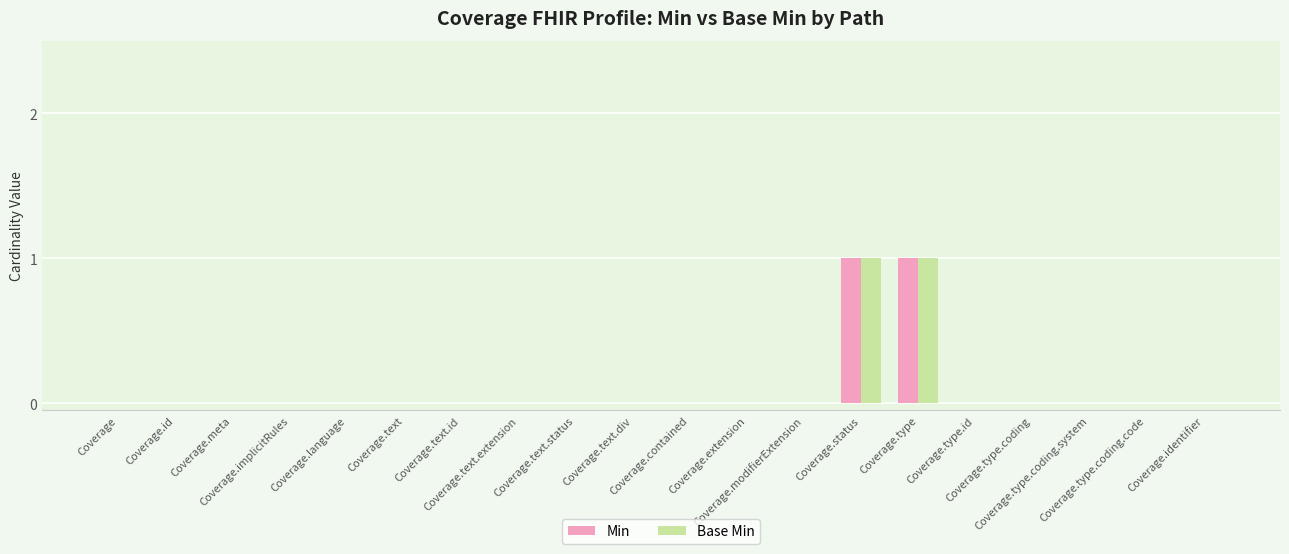

Are the bars horizontal?

No